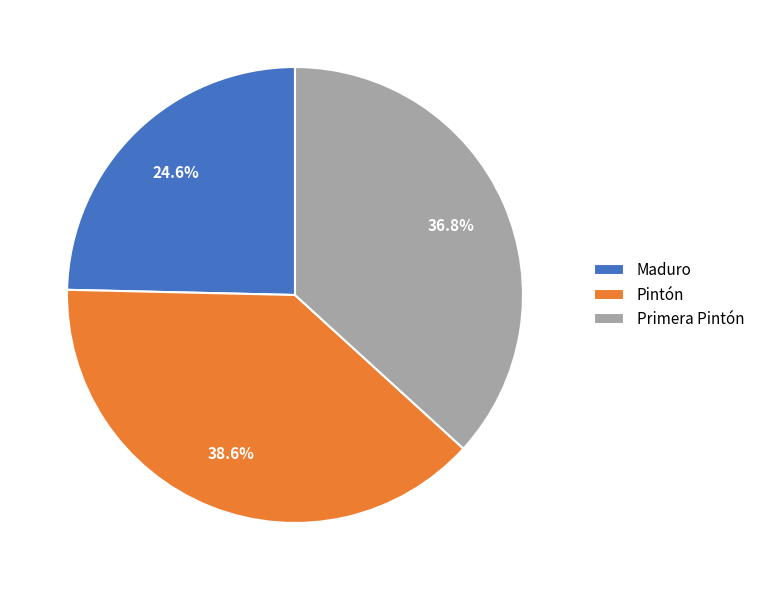

What is the smallest slice in the pie chart?

Maduro